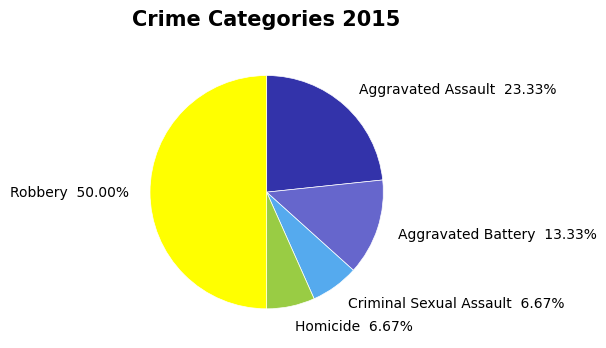

What is the total percentage of Robbery and Aggravated Battery?

63.3%